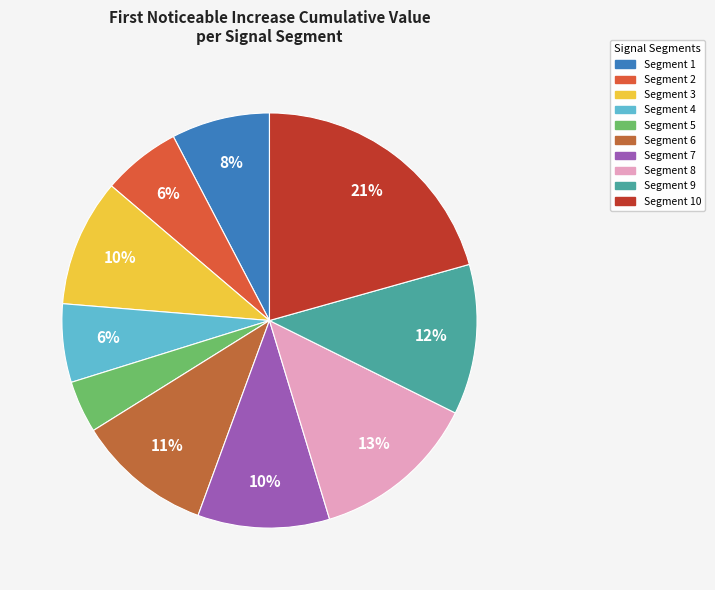

How many segments does this pie chart have?

10